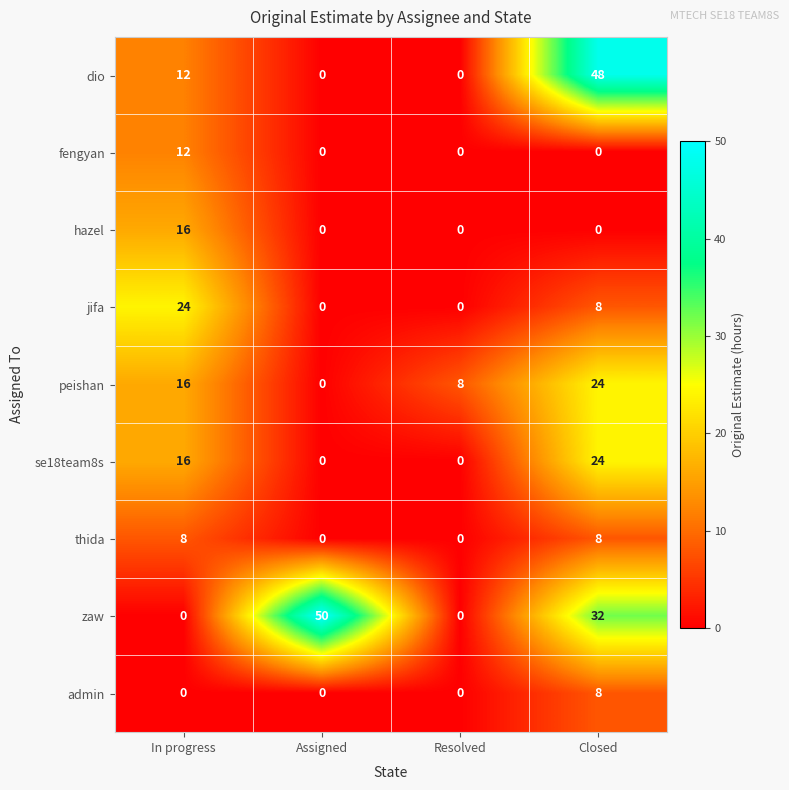

What is the sum of the thida values at In progress and Closed?

16